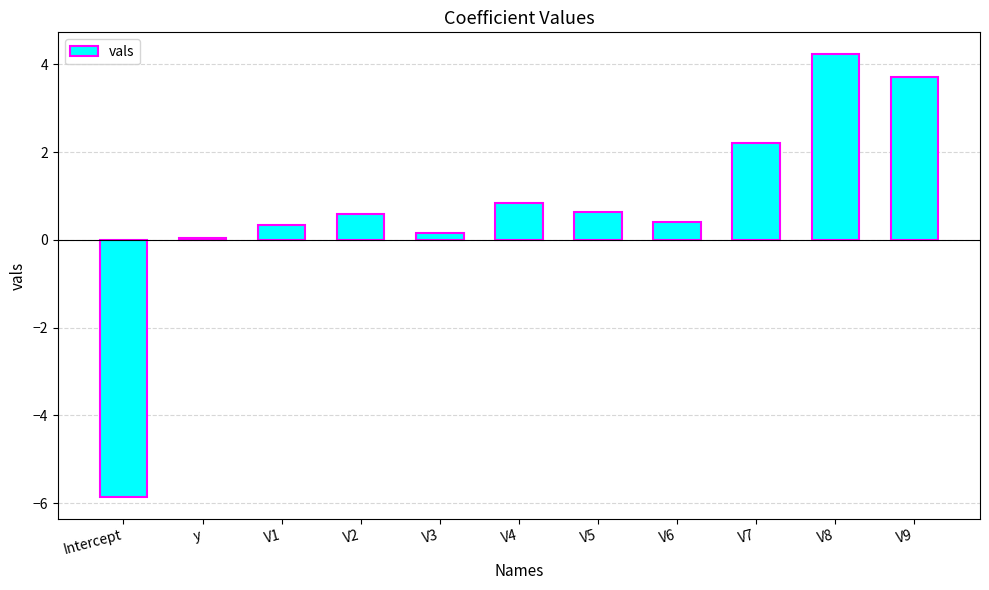

The value at V5 is 0.6. True or false?

True